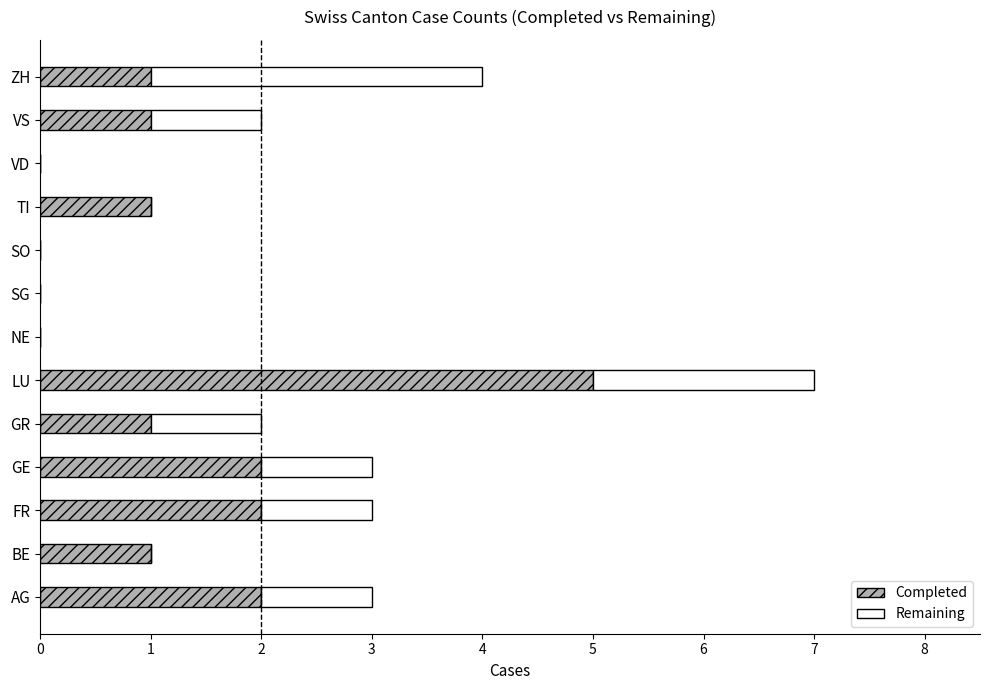

What is the sum of the Completed values at LU and BE?

6